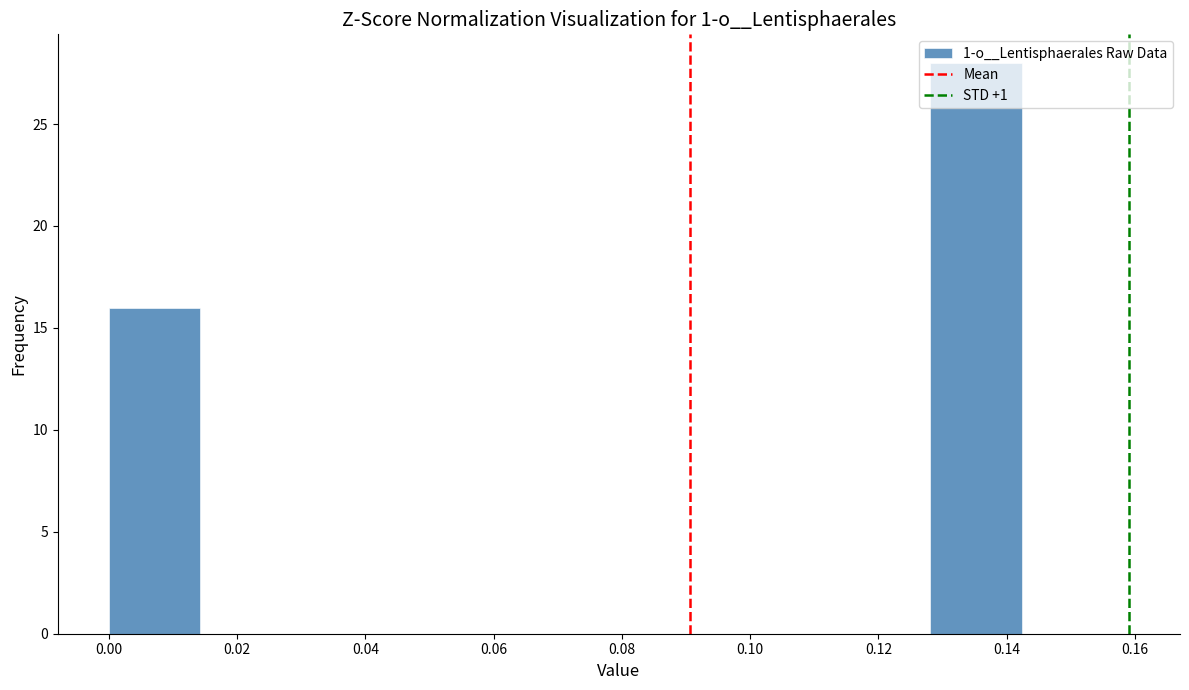

What is the height of the bar covering 0.000 to 0.014 on the x-axis? Neither the bar edges nor the heights are printed on the chart, so give them approximately, as read against the axes.

16